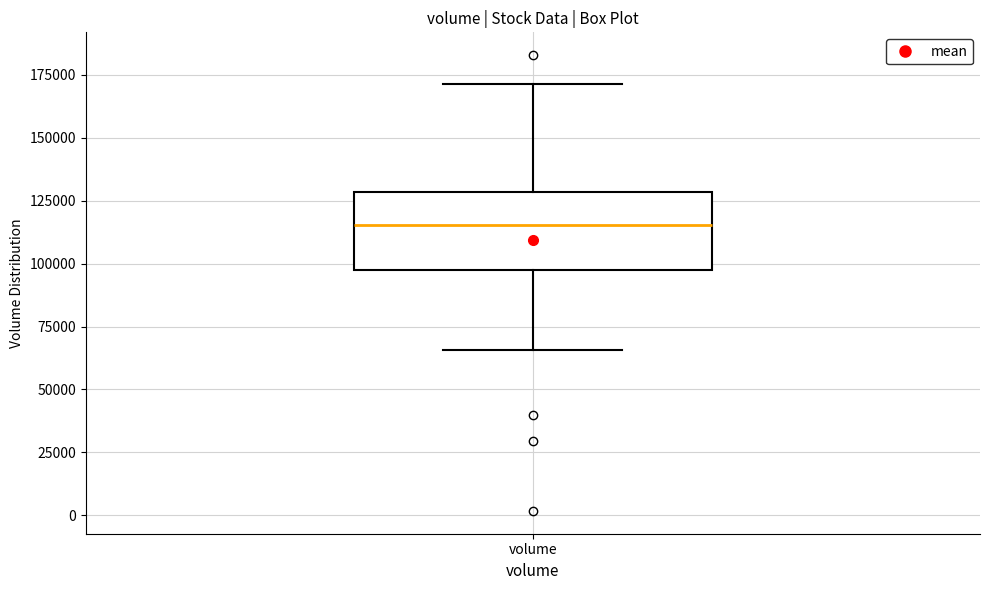

Transcribe this box plot: give where the median line is, the range the box spans, and where the two whiskers end, as read against the y-axis. The values are not printed on the chart, so give them approximately, as read against the axis.

median 115000, box 95000 to 130000, whiskers 65000 to 170000